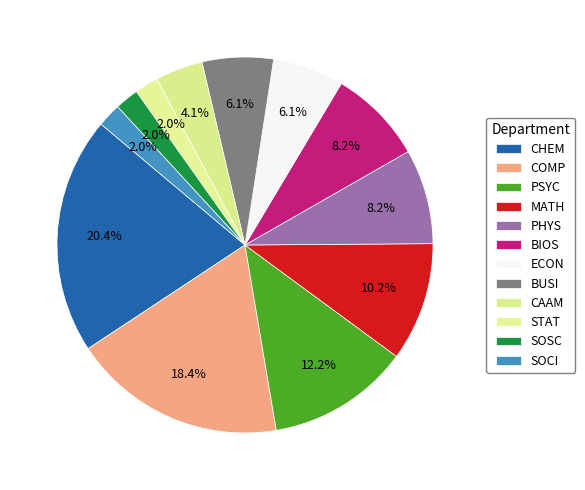

Count the number of slices in the pie.

12